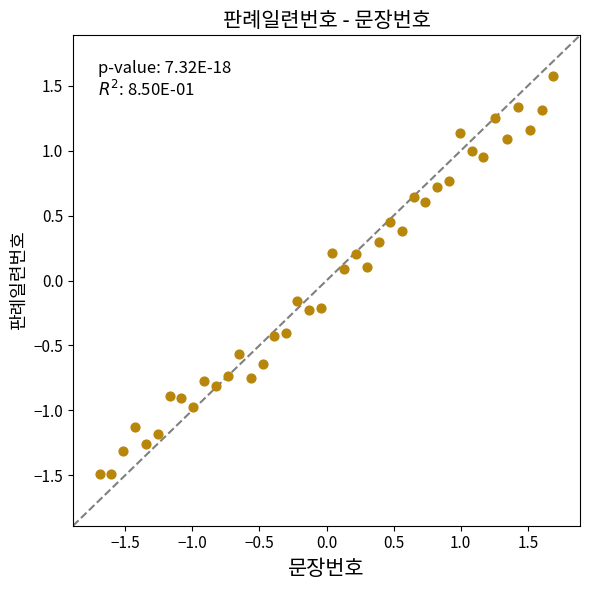

What is the range of Y values (max minus min)?

3.1